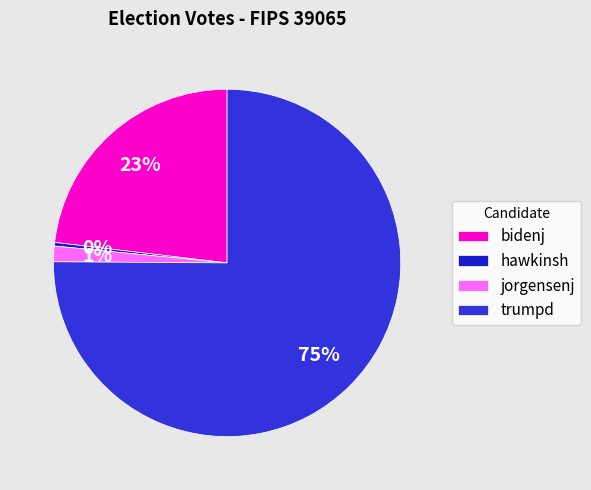

True or false: jorgensenj accounts for 11% of the total.

False